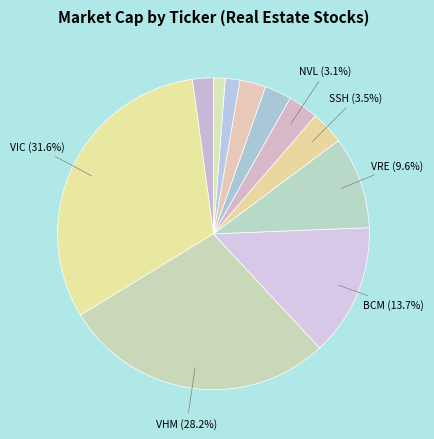

To the nearest percent, what is the average slice percentage?

9%